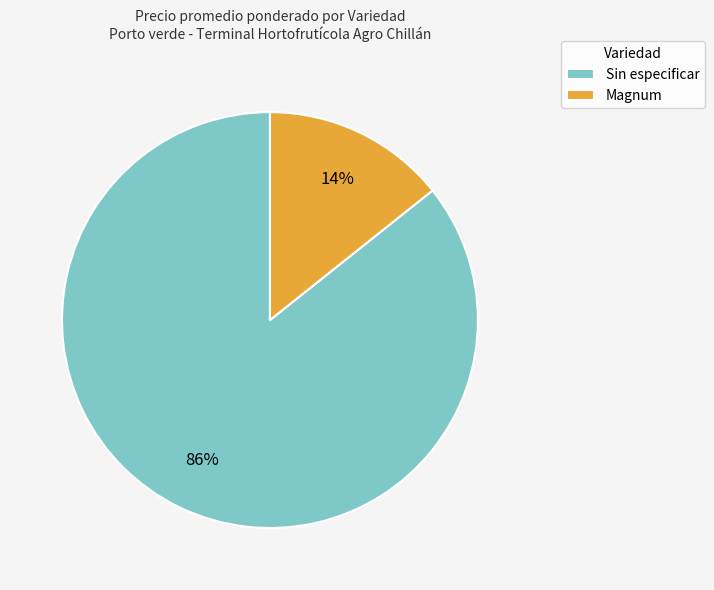

Which slice represents more than half of the pie?

Sin especificar